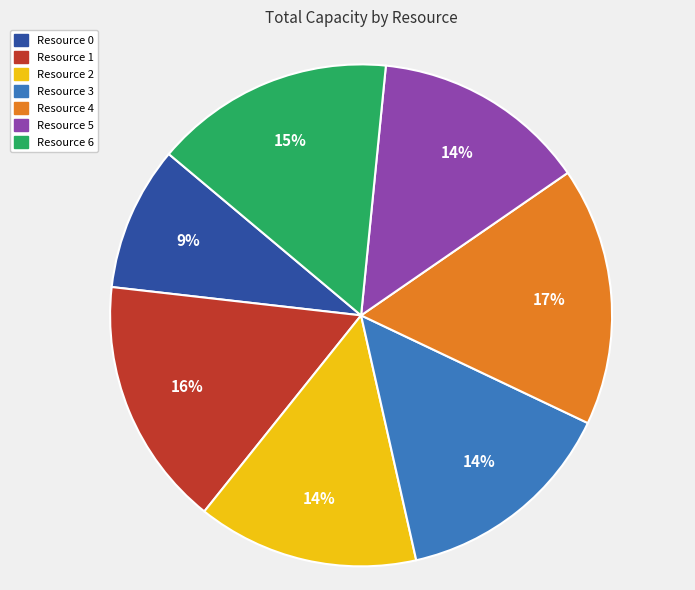

To the nearest percent, what portion does Resource 4 represent?

17%